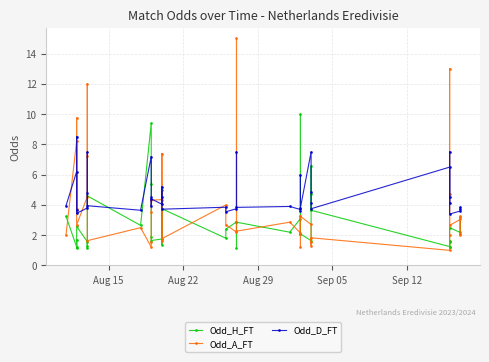

What is the difference between the second highest and second lowest values in the Odd_A_FT series?

11.8